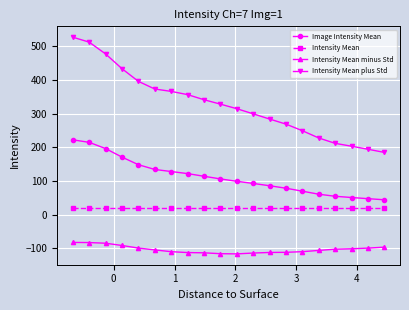

Which series has the widest spread of values?

Intensity Mean plus Std